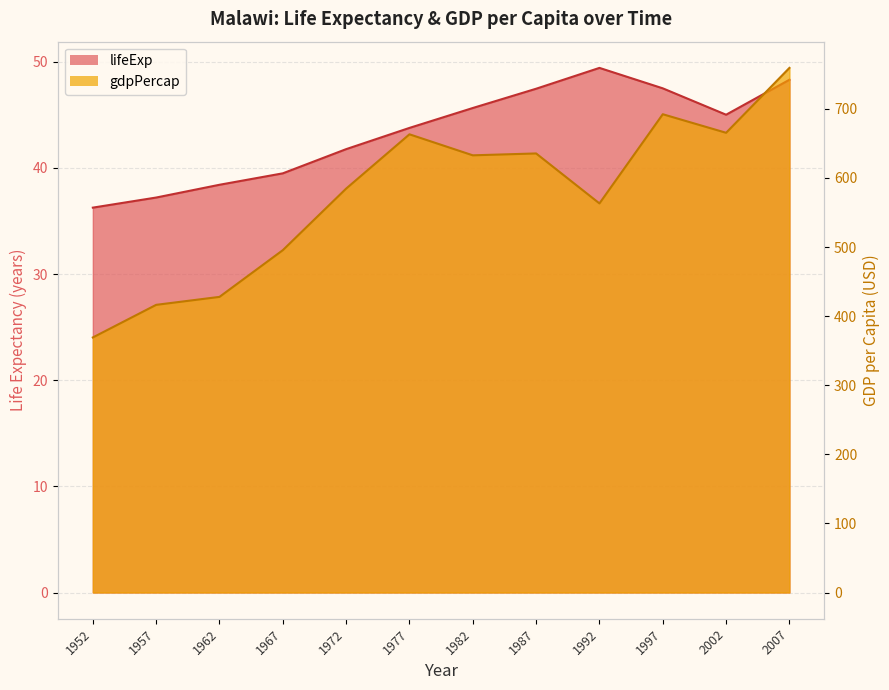

The gdpPercap series shows 665.4 at 2002. True or false?

True